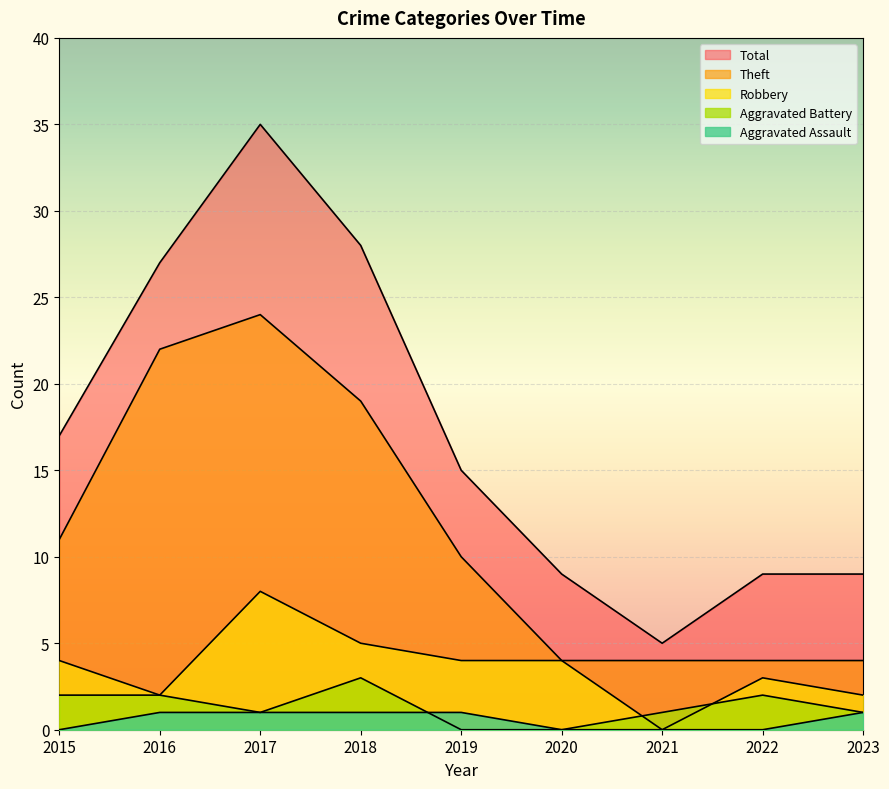

At which label does Theft first exceed 10?

2015